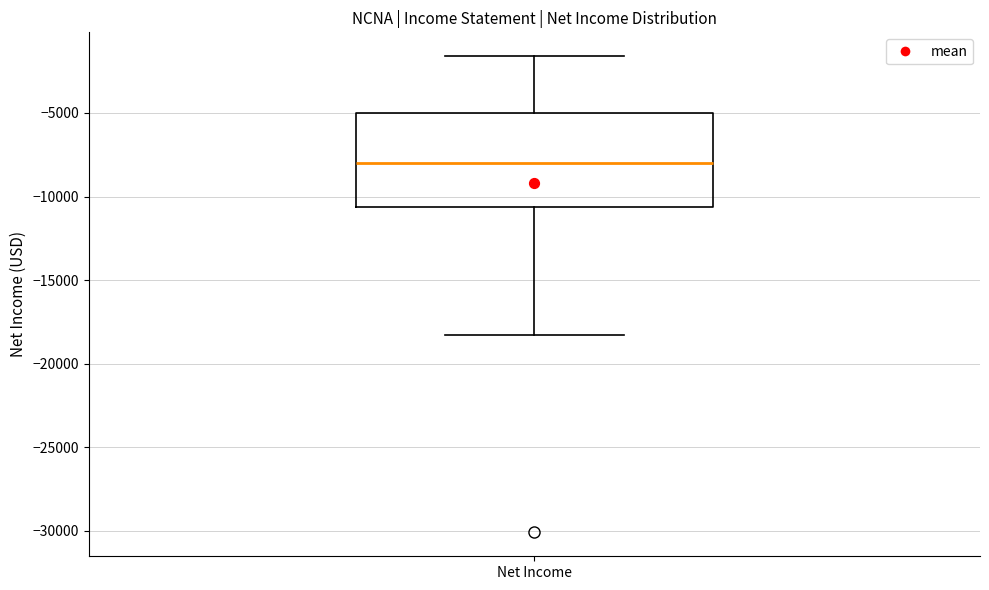

Read this box plot against the y-axis: the position of the median line, the range covered by the box, and the ends of both whiskers. The values are not printed on the chart, so give them approximately, as read against the axis.

median -8000, box -10500 to -5000, whiskers -18500 to -1500